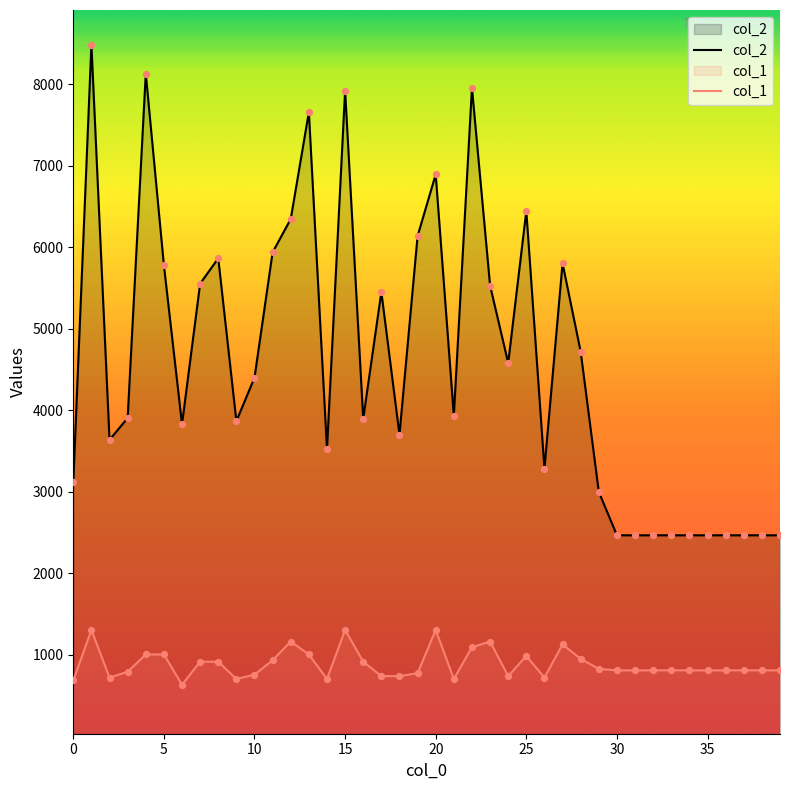

Which series has the largest total across all categories?

col_2